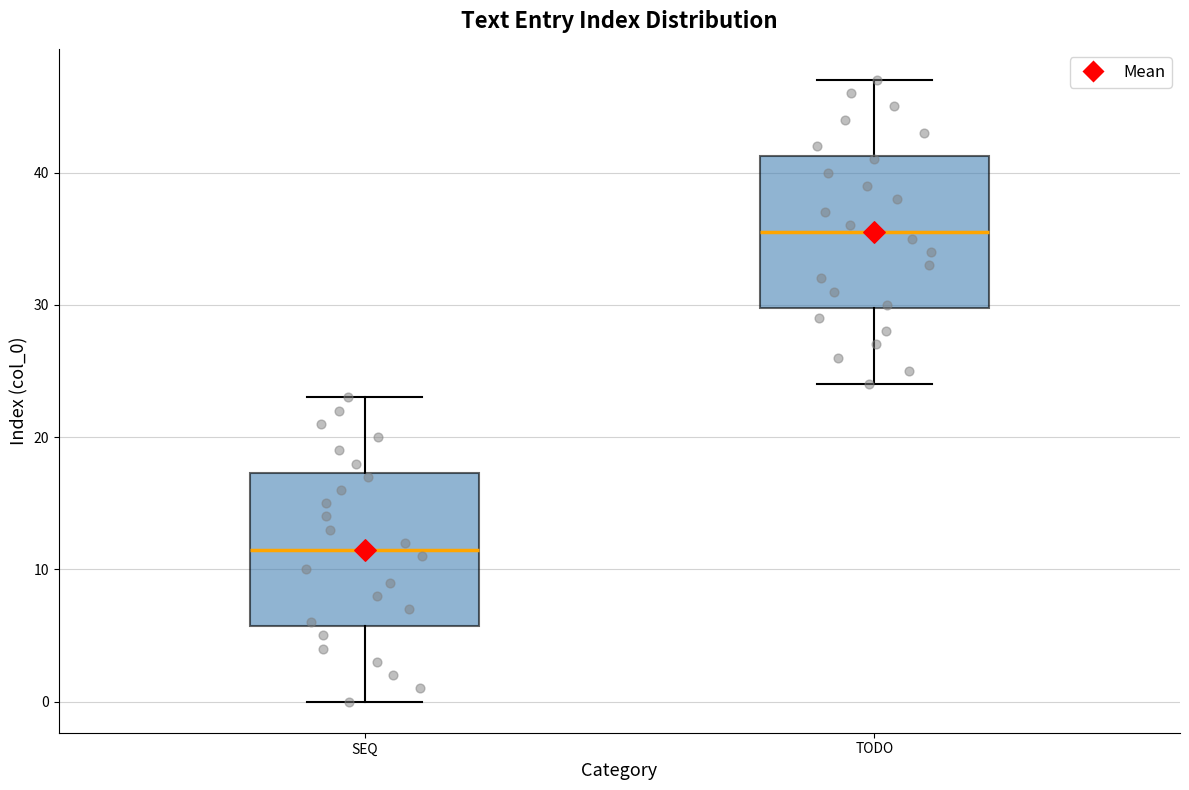

Which box has the lowest median line?

SEQ